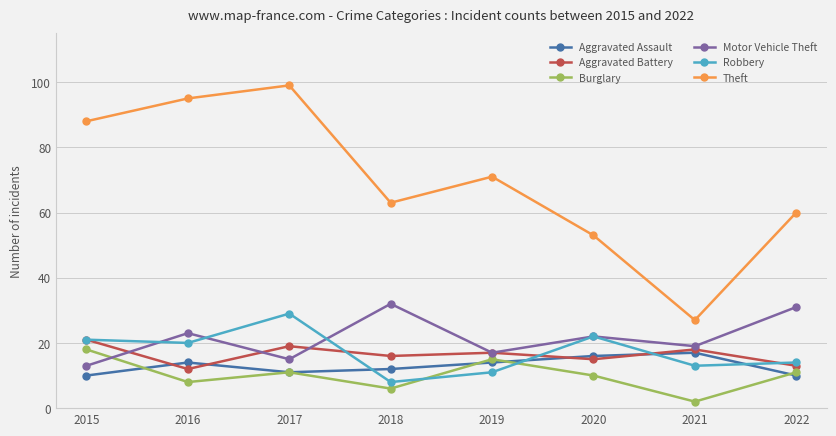

True or false: Aggravated Battery and Robbery intersect in this chart.

True